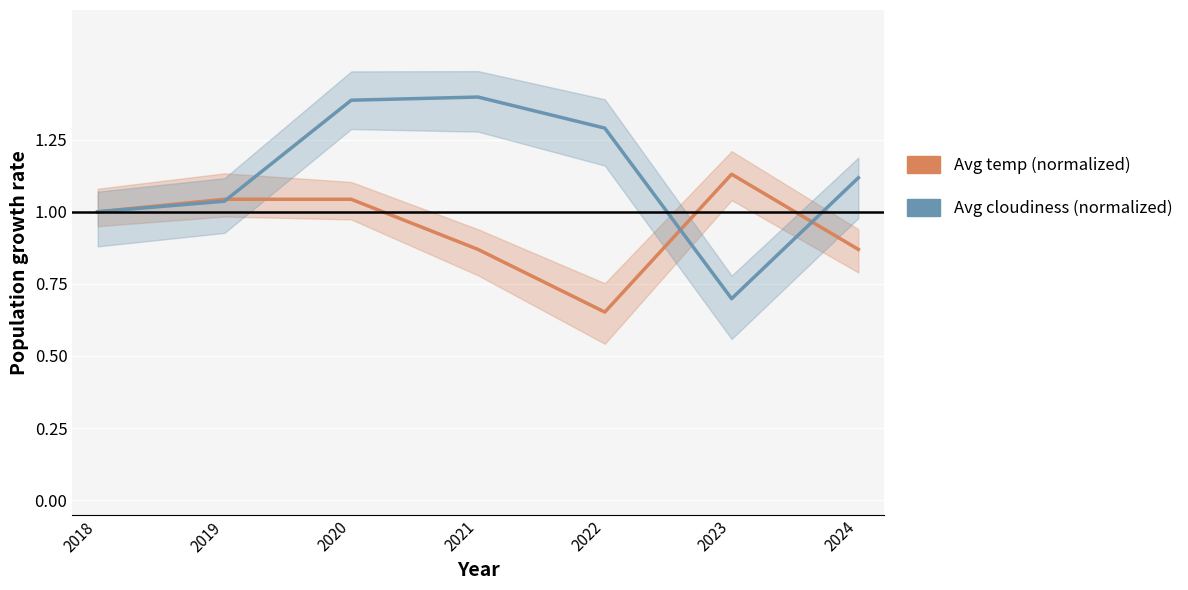

Where is the first local minimum for Avg temp (normalized)?

2022